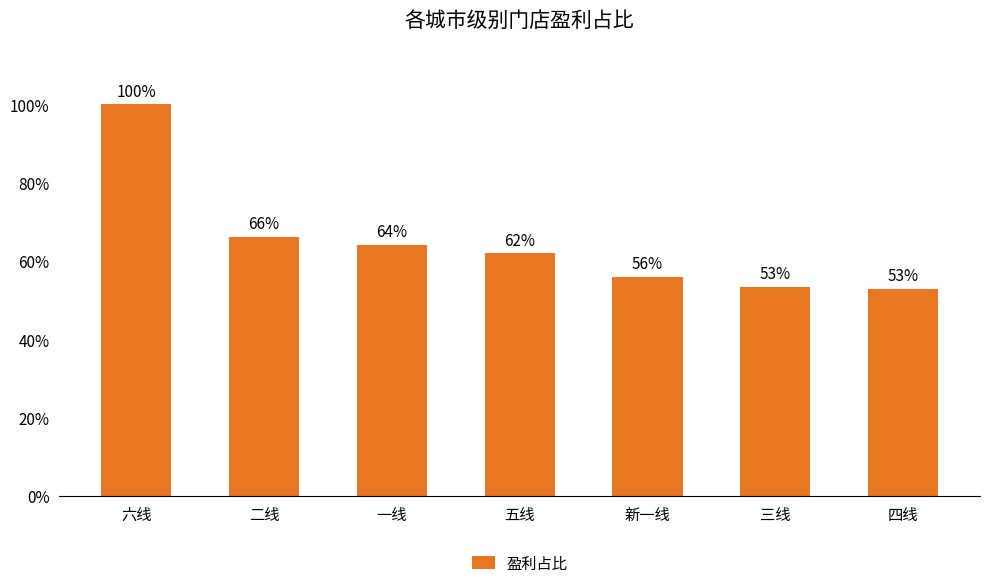

Does the chart contain any negative values?

No